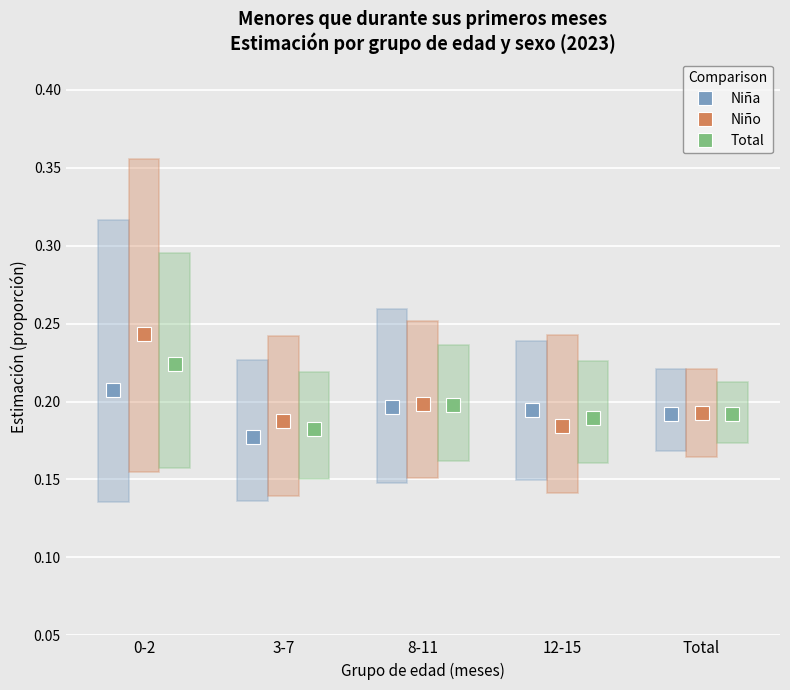

What is the lowest value of the Total series?

0.2